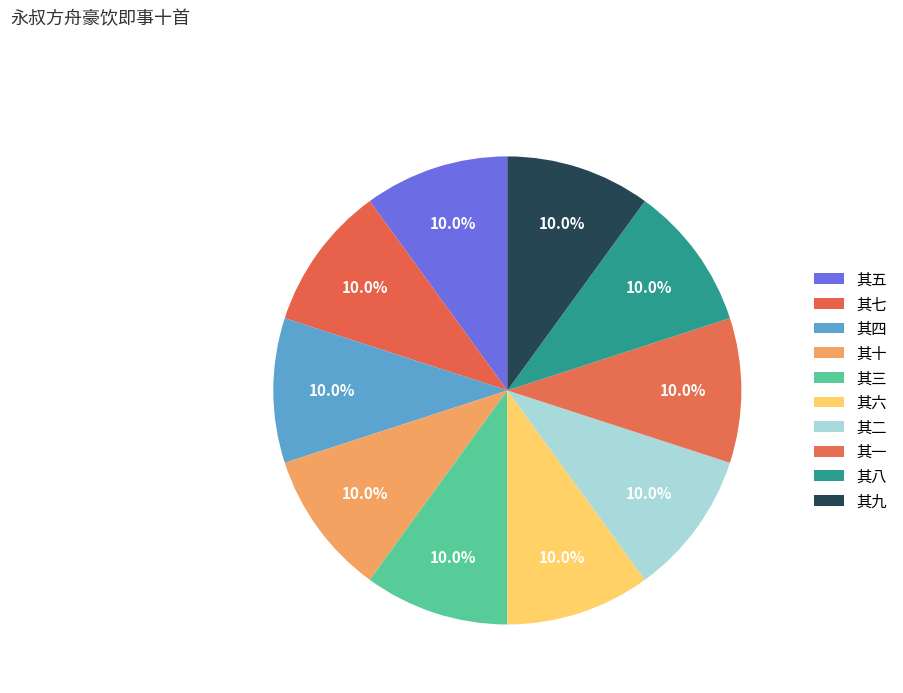

Which slice is the smallest?

其一